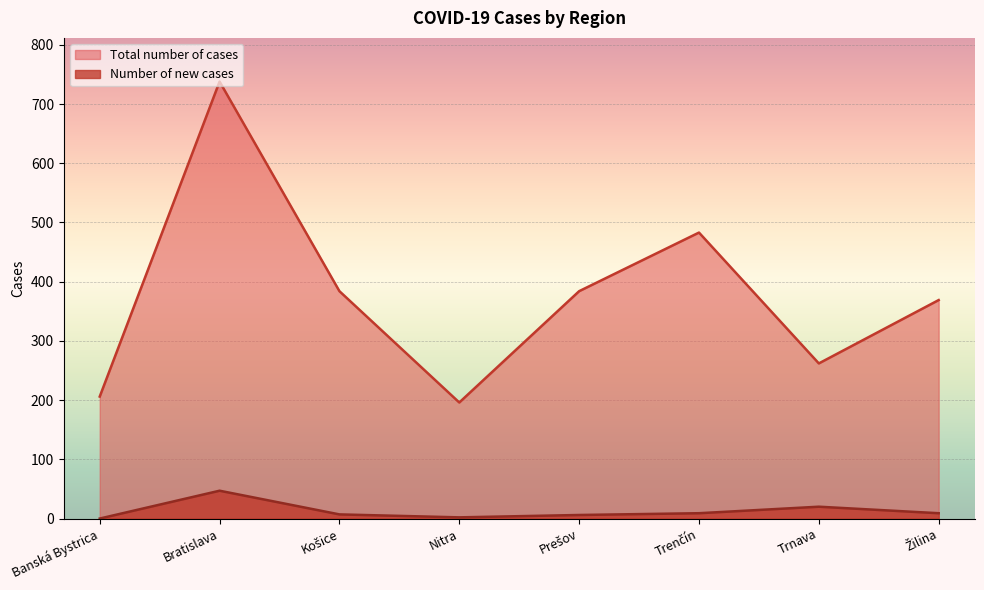

Reading right to left, list all the values displayed in this chart.

Number of new cases: Žilina=9	Trnava=20	Trenčín=9	Prešov=6	Nitra=2	Košice=7	Bratislava=47	Banská Bystrica=0
Total number of cases: Žilina=369	Trnava=262	Trenčín=483	Prešov=384	Nitra=196	Košice=384	Bratislava=738	Banská Bystrica=206